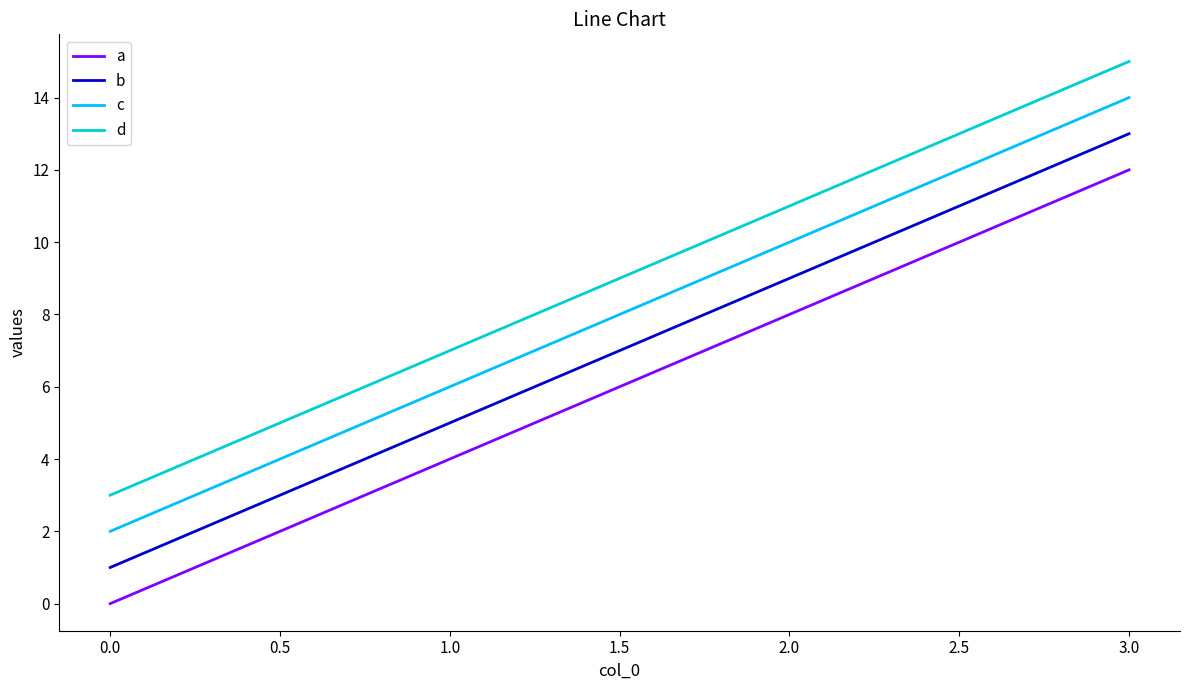

True or false: a has more than 0 interior local peaks.

False